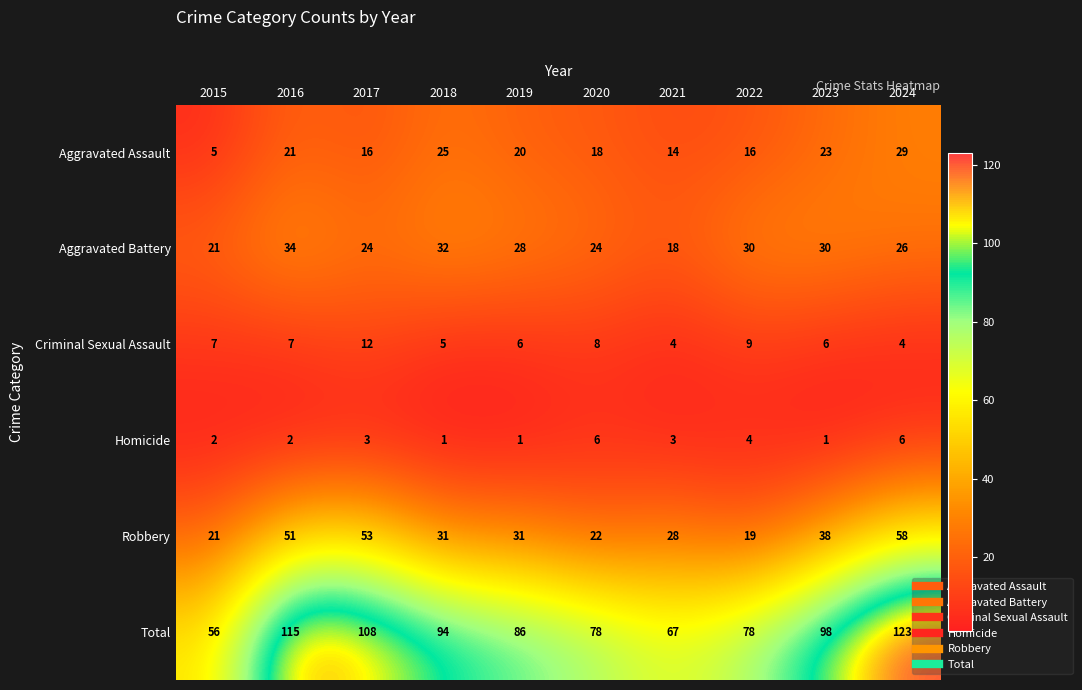

How many categories are shown in the chart?

10